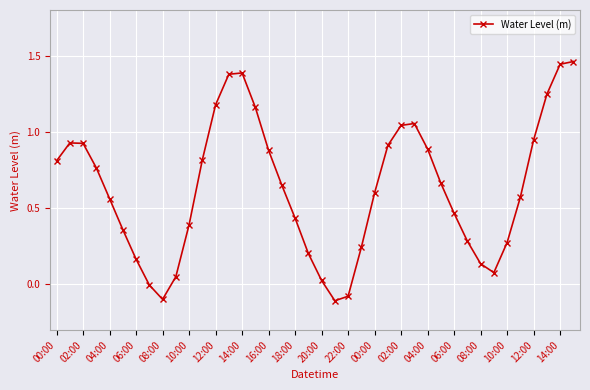

True or false: the data has more than 0 interior local peaks.

True